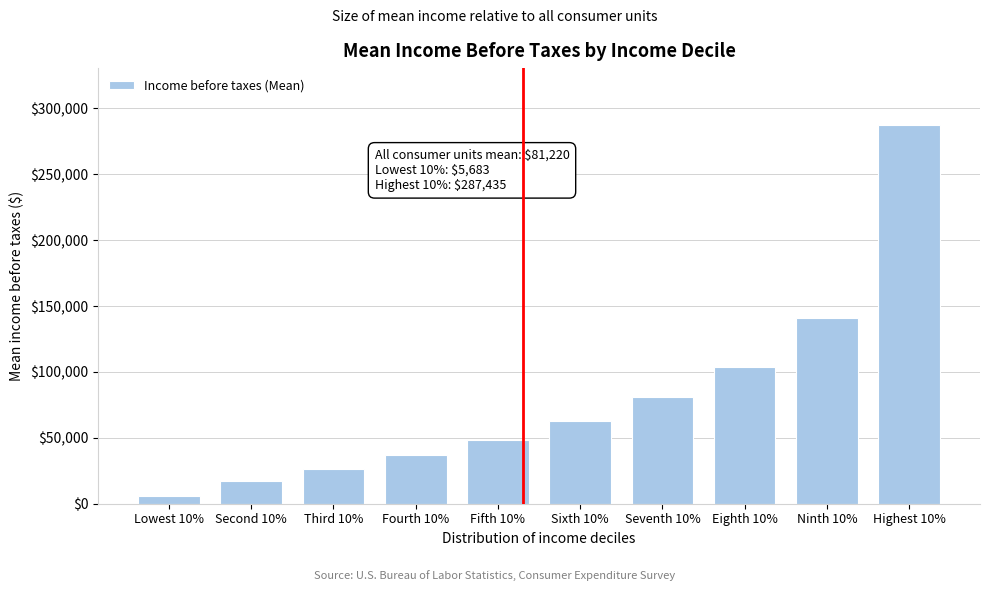

Reading left to right, extract all data points from this chart.

Lowest 10%=5683	Second 10%=17104	Third 10%=26632	Fourth 10%=36791	Fifth 10%=48626	Sixth 10%=63032	Seventh 10%=80684	Eighth 10%=103737	Ninth 10%=141116	Highest 10%=287435